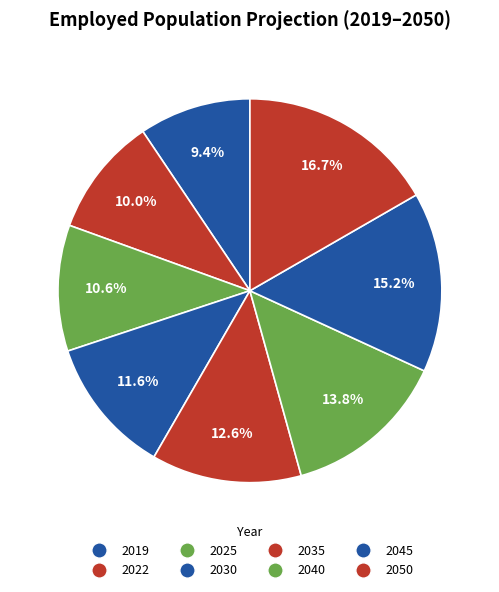

The 2022 slice represents 24% of the pie. True or false?

False